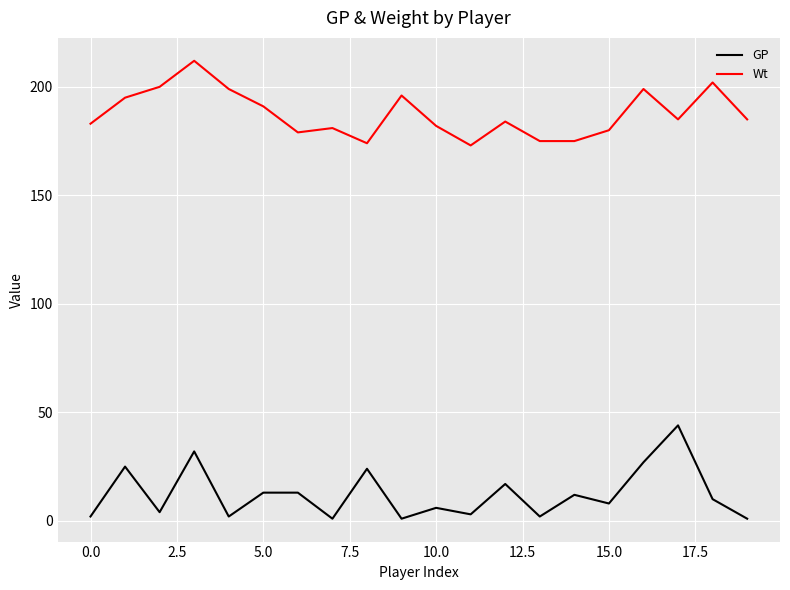

What is the highest value of the GP series?

44